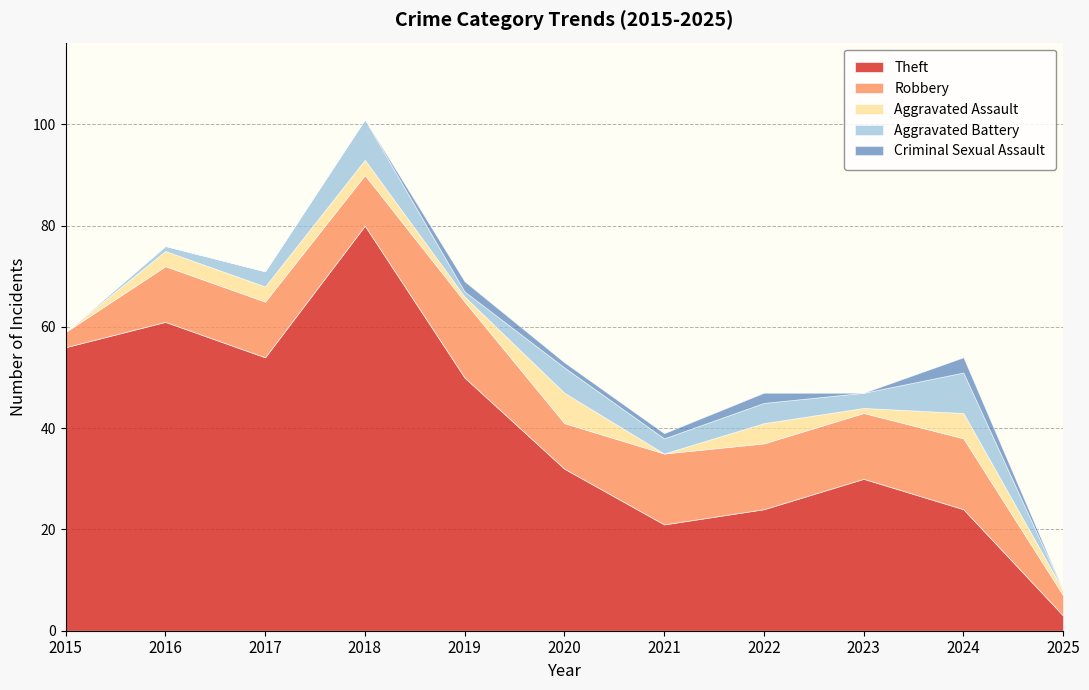

Between 2016 and 2023, which series saw the biggest shift?

Theft